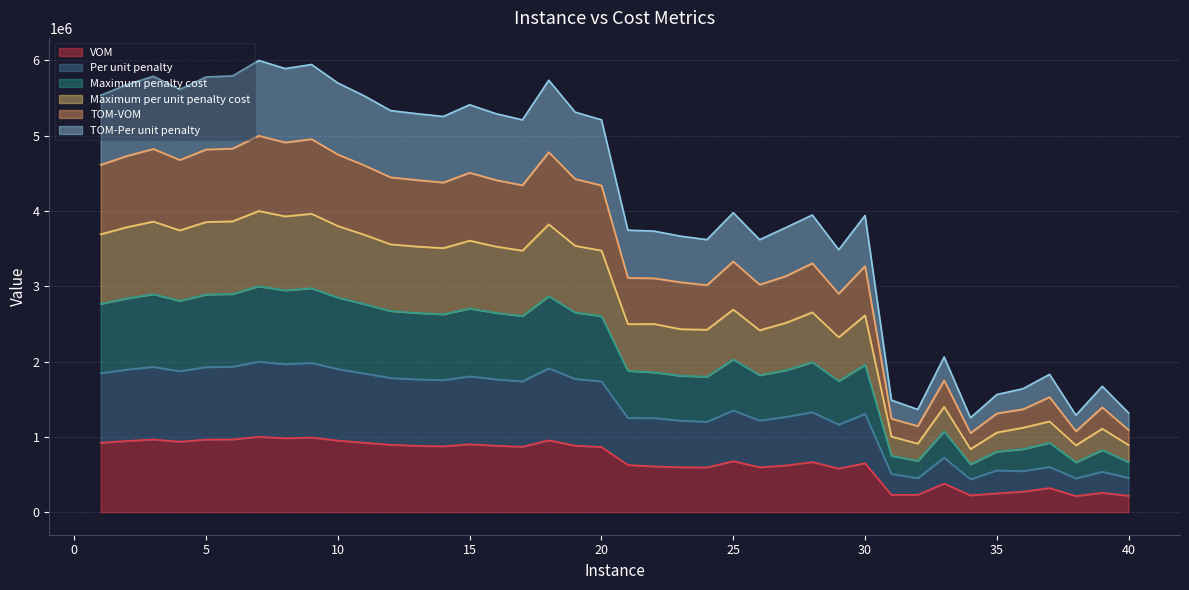

True or false: TOM-Per unit penalty has more than 0 interior local peaks.

True